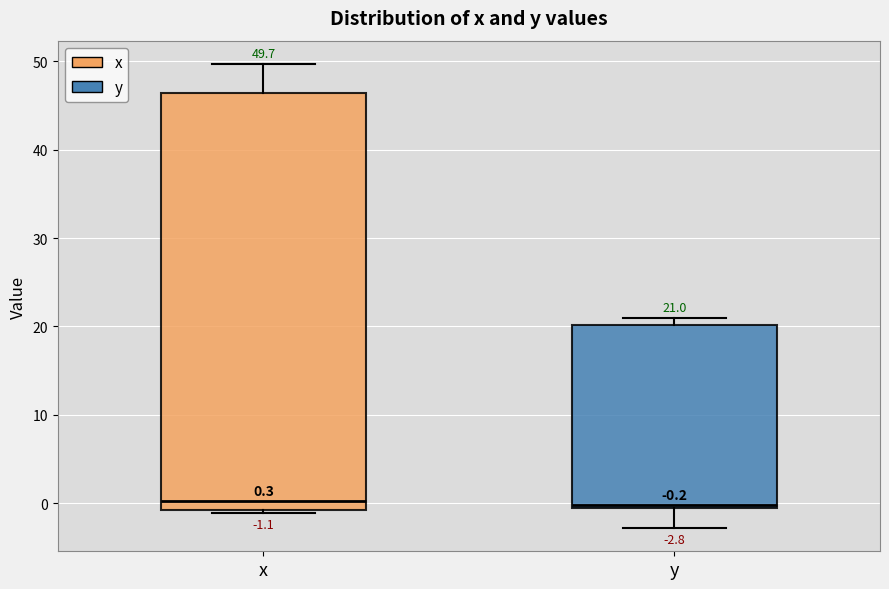

Comparing the boxes themselves (not the whiskers), which one is the tallest?

x